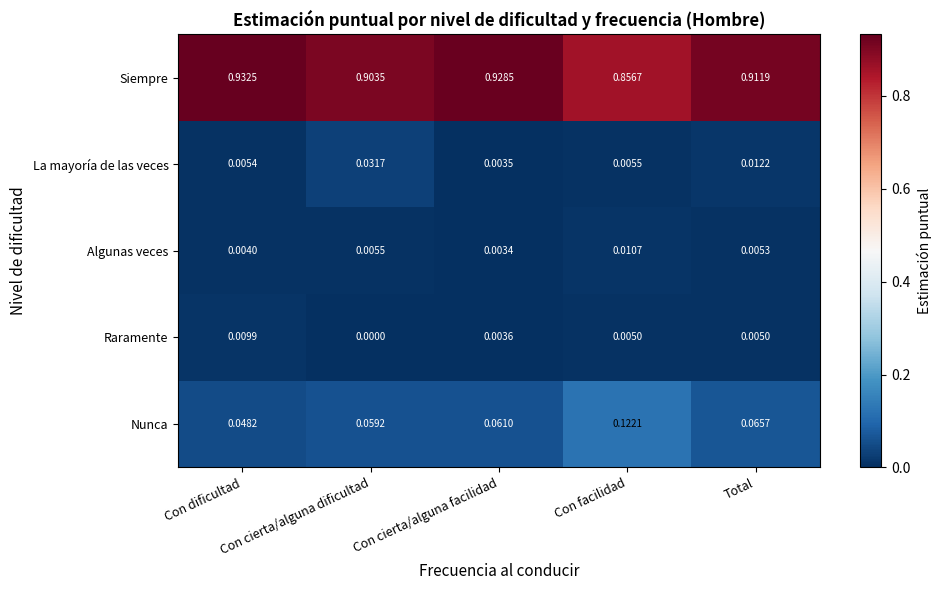

Which series has the widest spread of values?

Siempre